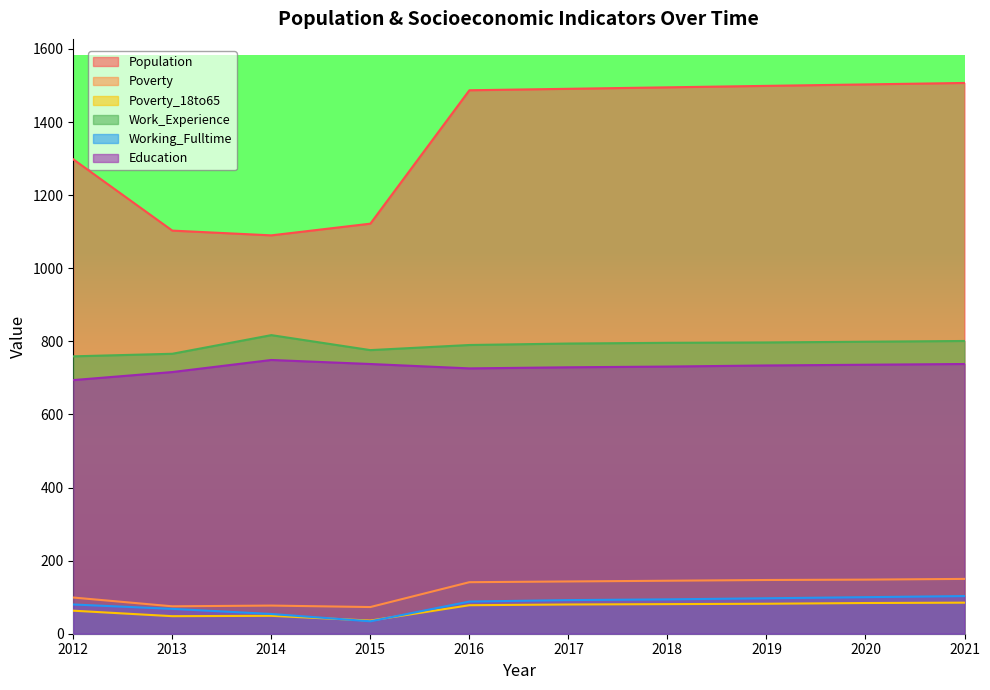

At which category is the sum across all series the highest?

2021